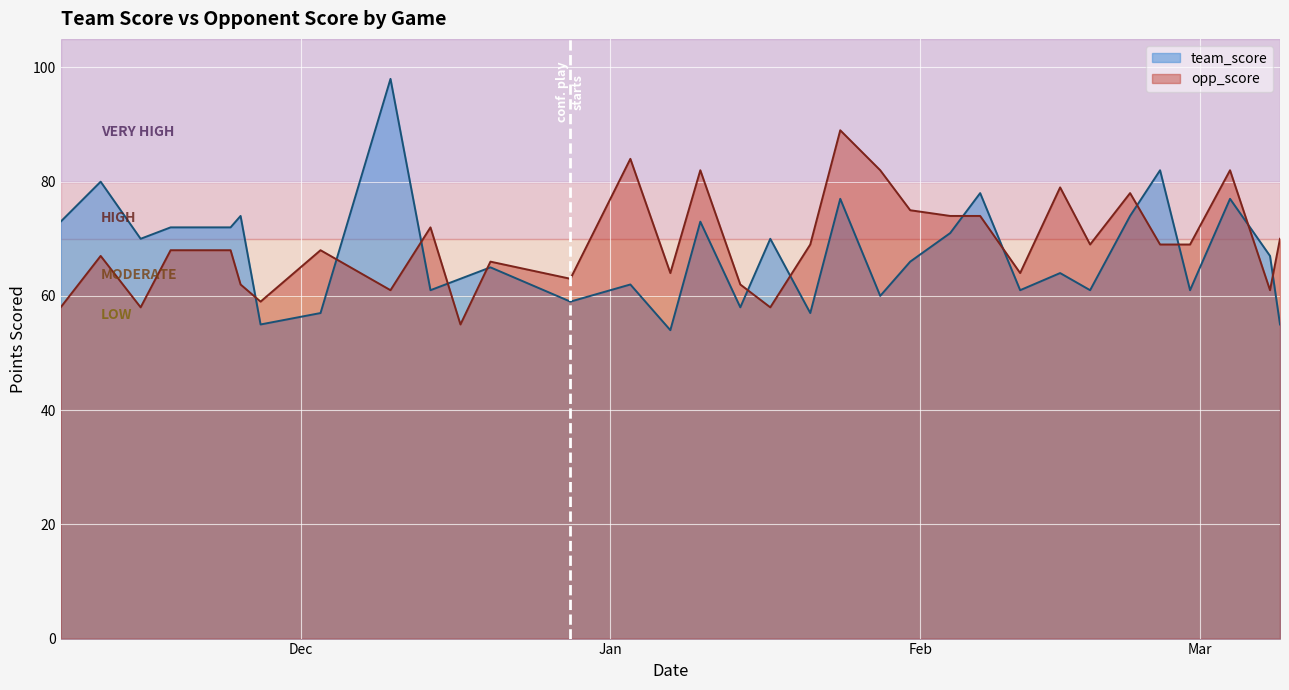

True or false: opp_score has more than 2 points higher than both neighbors.

True